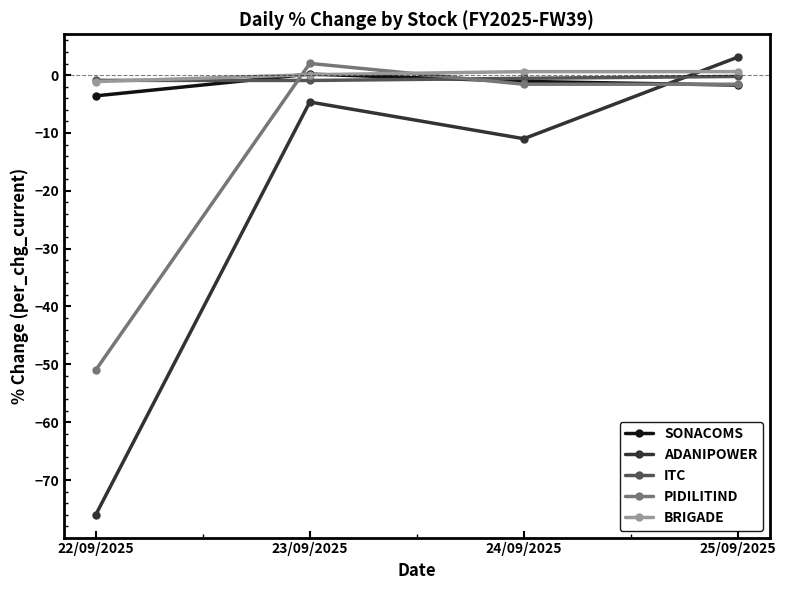

Is the value of ADANIPOWER at 23/09/2025 greater than the value of ITC at 22/09/2025?

No